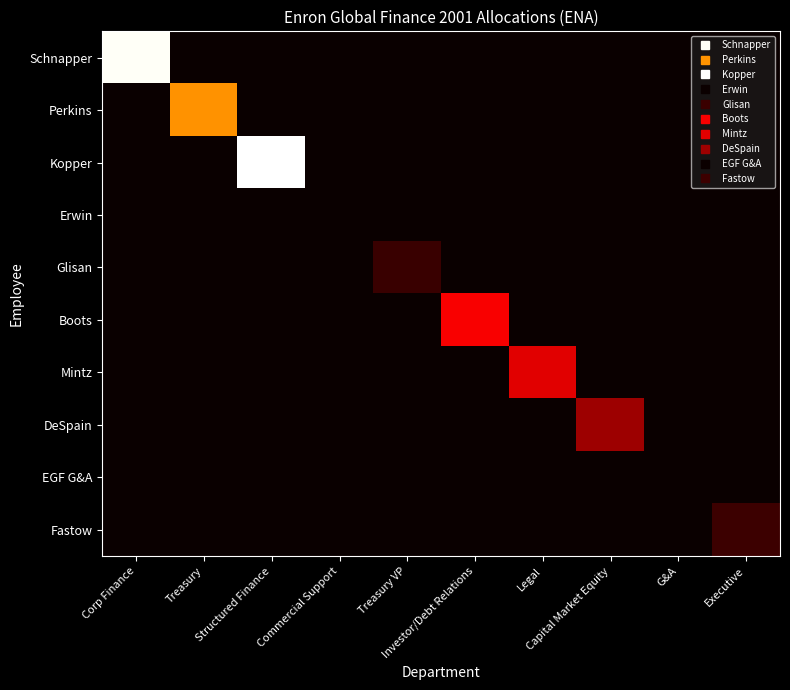

Which has a higher value, Structured Finance or Treasury VP?

Structured Finance